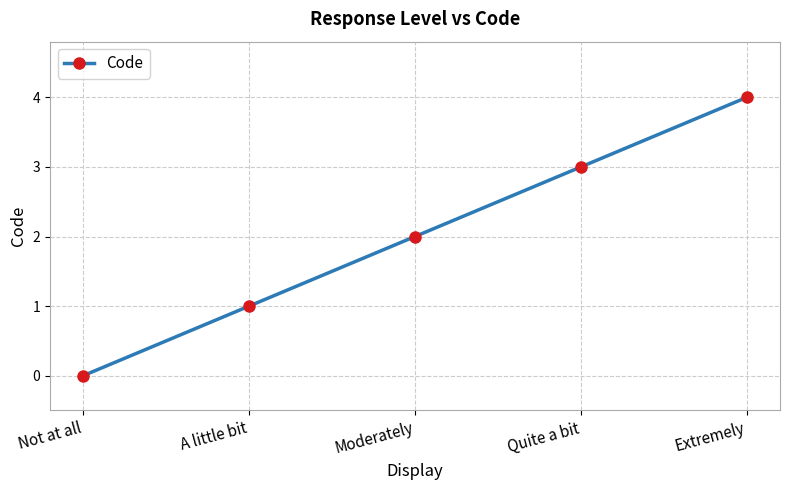

Rank the categories by value from lowest to highest.

Not at all, A little bit, Moderately, Quite a bit, Extremely